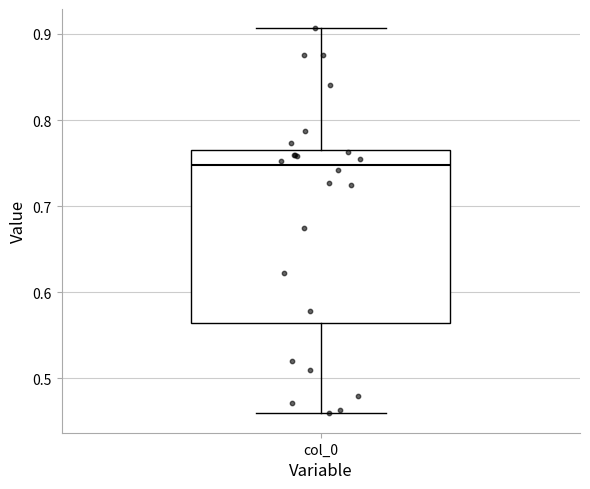

Read this box plot against the y-axis: the position of the median line, the range covered by the box, and the ends of both whiskers. The values are not printed on the chart, so give them approximately, as read against the axis.

median 0.75, box 0.56 to 0.77, whiskers 0.46 to 0.91